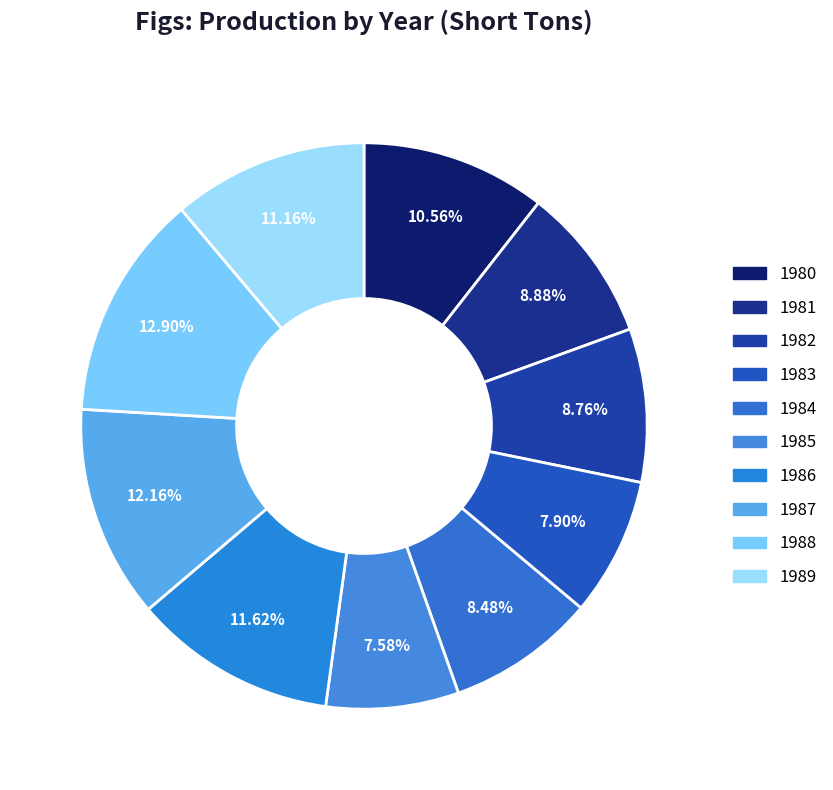

To the nearest percent, what portion does 1984 represent?

8%